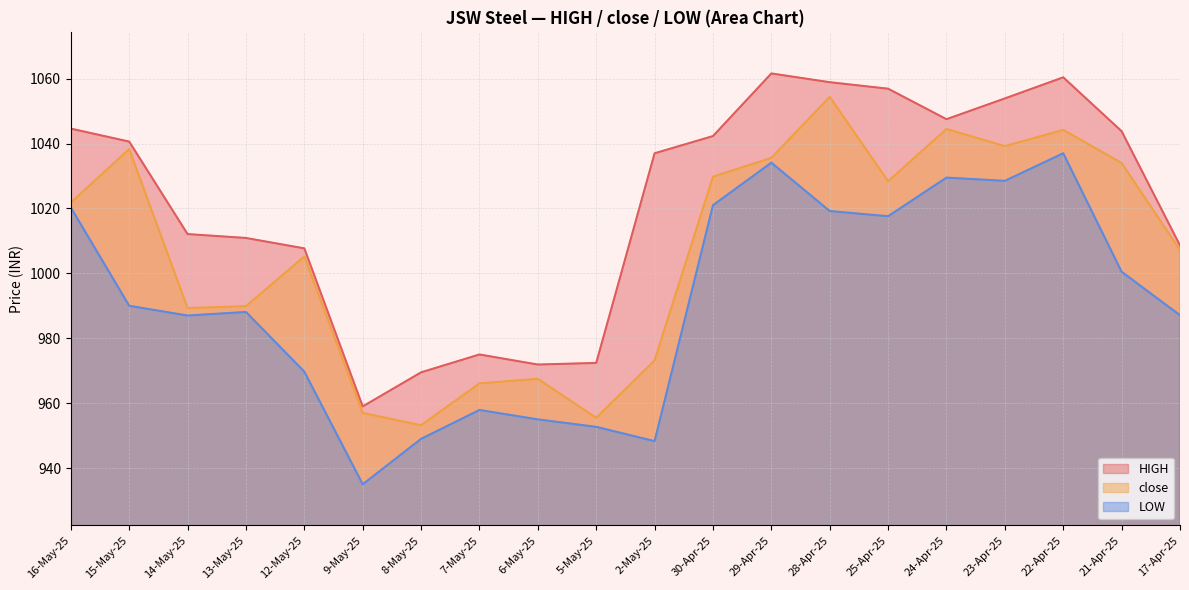

Reading left to right, what are all the values shown in this chart?

HIGH: 1044.6	1040.6	1012.1	1010.9	1007.7	959.0	969.5	975.0	971.9	972.4	1037.0	1042.3	1061.6	1058.9	1056.9	1047.5	1053.9	1060.4	1043.8	1008.6
close: 1021.8	1038.3	989.3	989.9	1005.2	957.0	953.2	966.1	967.5	955.5	973.2	1029.8	1035.6	1054.4	1028.4	1044.5	1039.2	1044.2	1034.0	1007.2
LOW: 1020.3	990.0	987.0	988.1	969.7	935.0	949.0	957.9	955.0	952.7	948.3	1021.0	1034.1	1019.2	1017.6	1029.5	1028.5	1037.0	1000.5	987.1